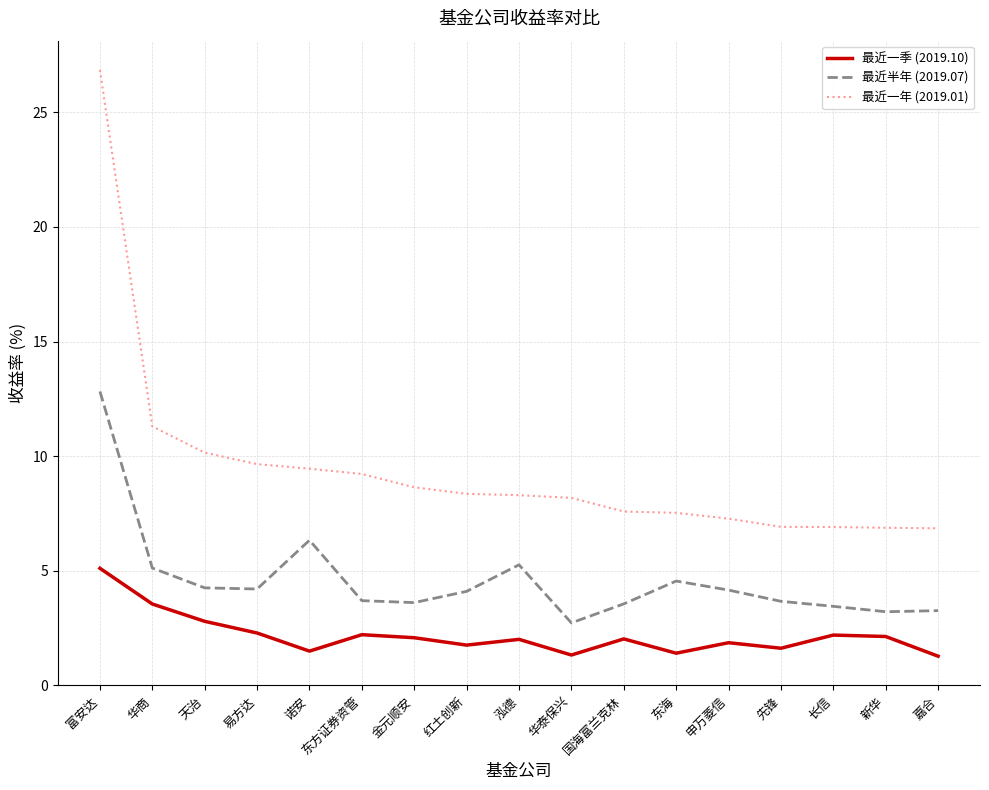

What position from the right is 嘉合?

1